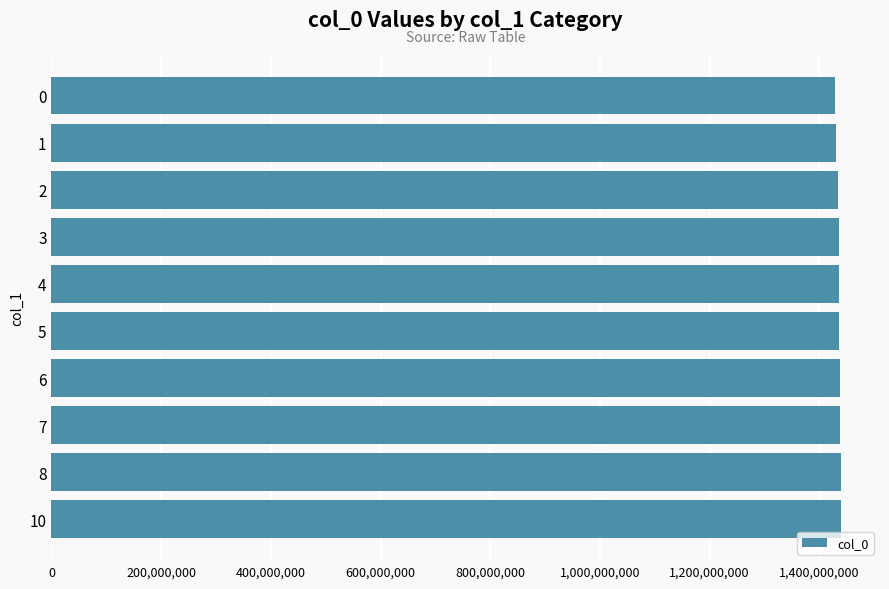

Approximately how many times larger is the value at 2 compared to 1?

1.0